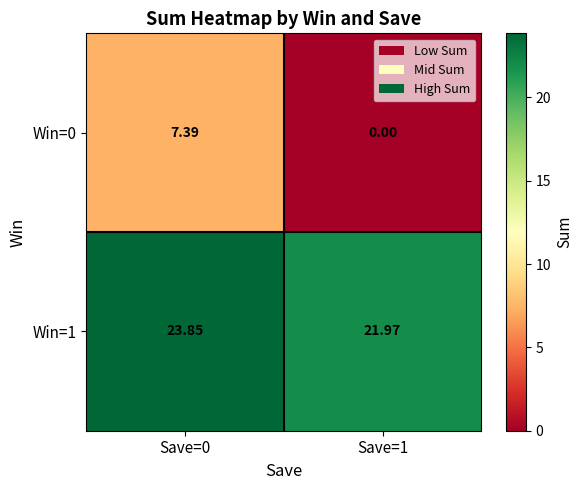

Is the value of Win=0 at Save=1 greater than the value of Win=1 at Save=1?

No